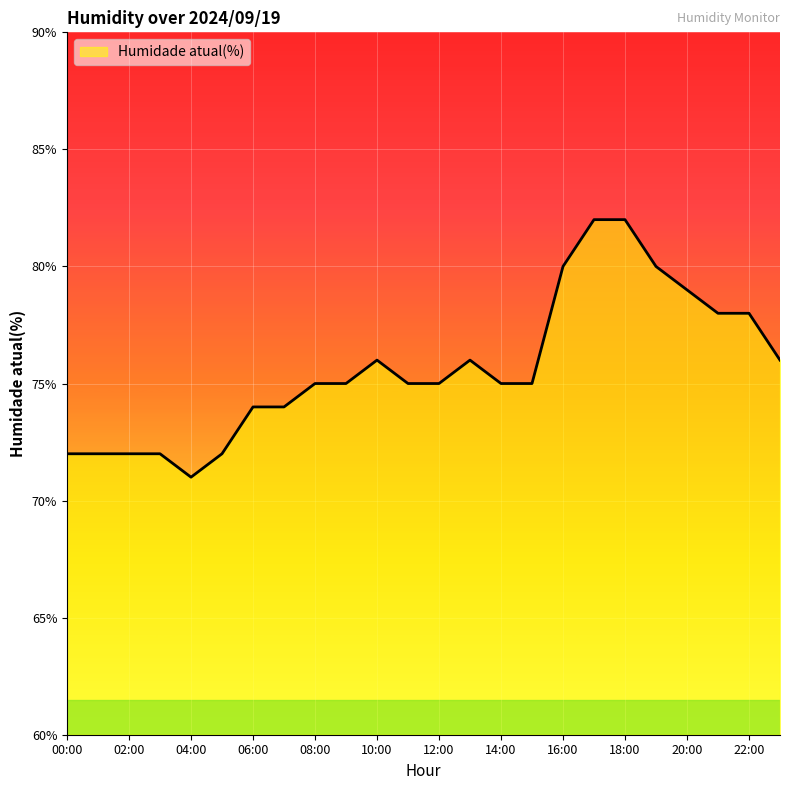

What is the greatest value displayed?

82